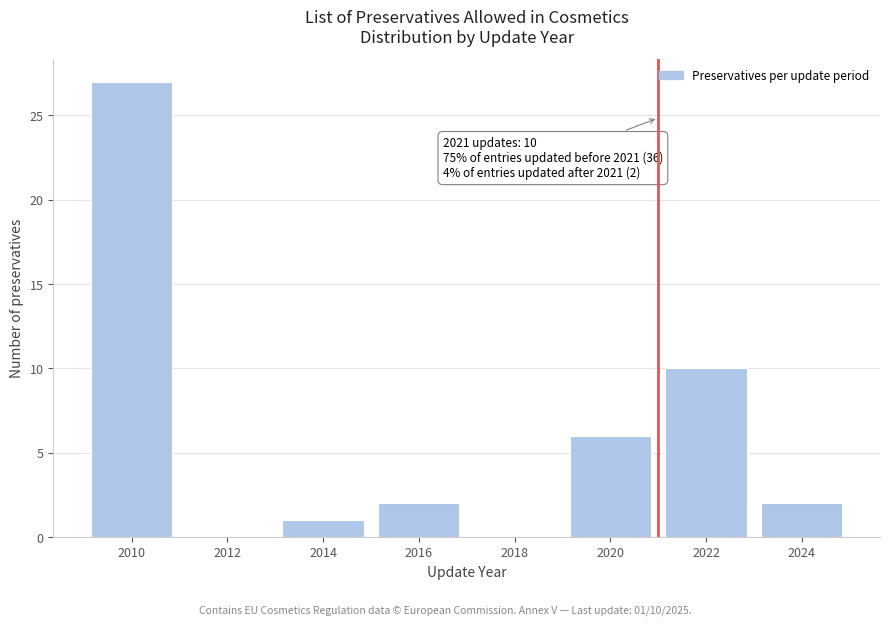

Reading right to left, transcribe all the data shown in this chart.

2024=2	2022=10	2020=6	2018=0	2016=2	2014=1	2012=0	2010=27